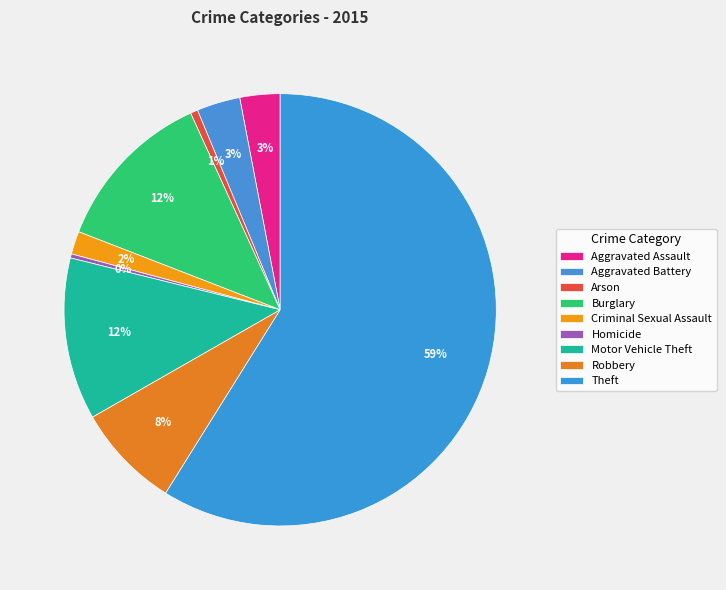

Do Motor Vehicle Theft and Robbery together represent more than half of the pie?

No